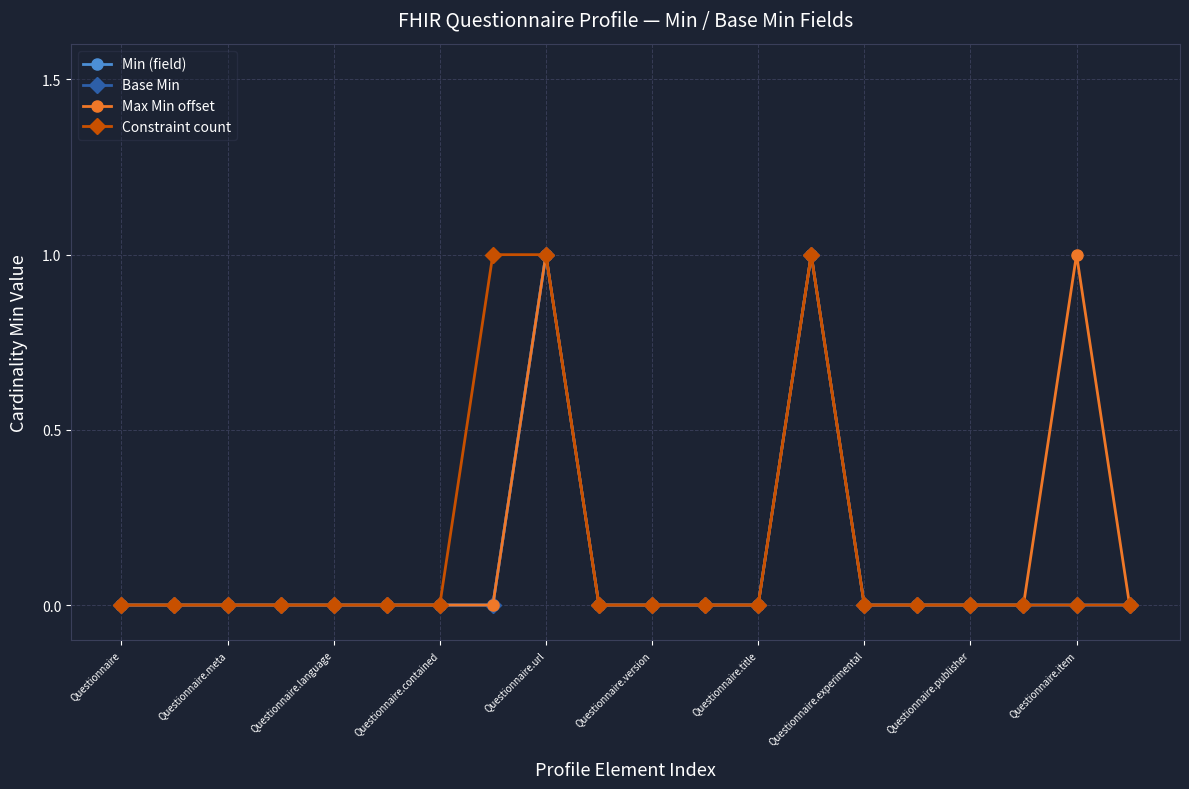

List the series in order of their peak value, lowest first.

Min (field), Base Min, Max Min offset, Constraint count